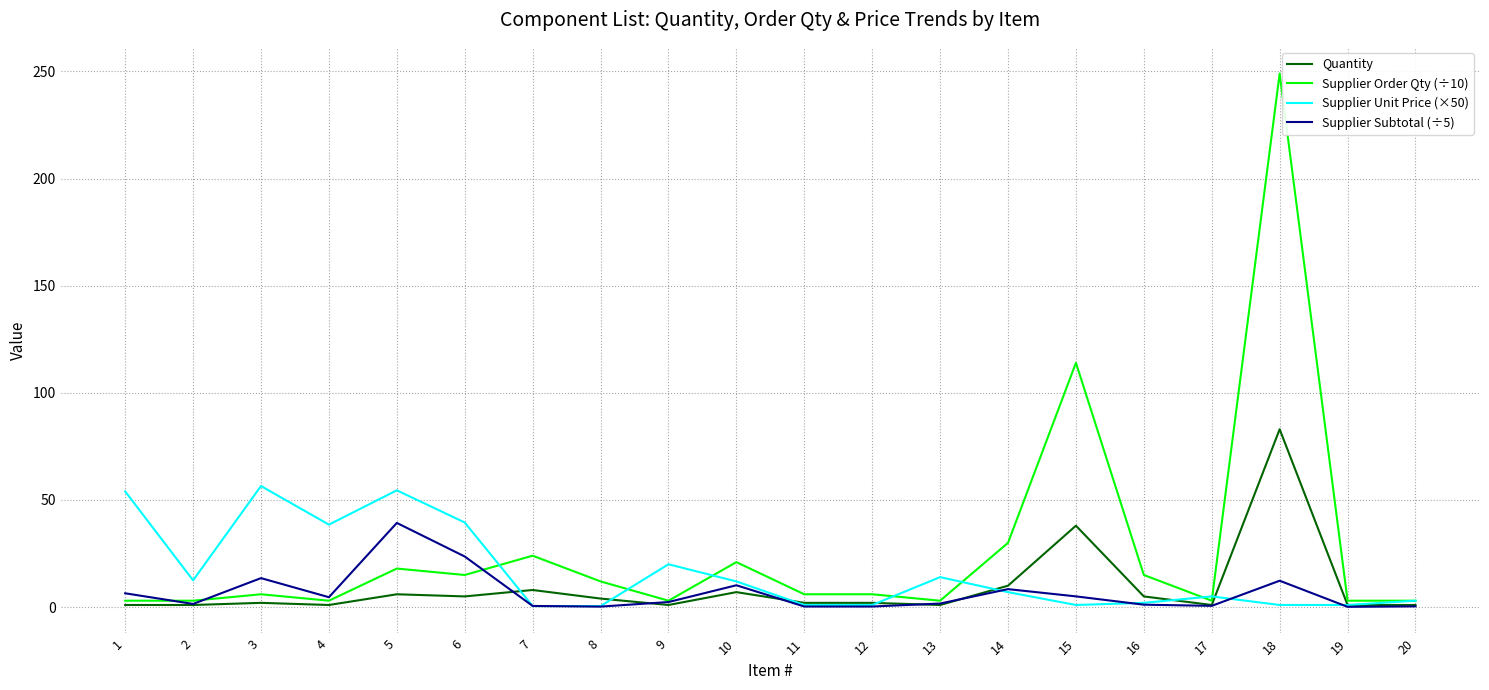

The value of Supplier Order Qty (÷10) at 10 is 21.0. True or false?

True